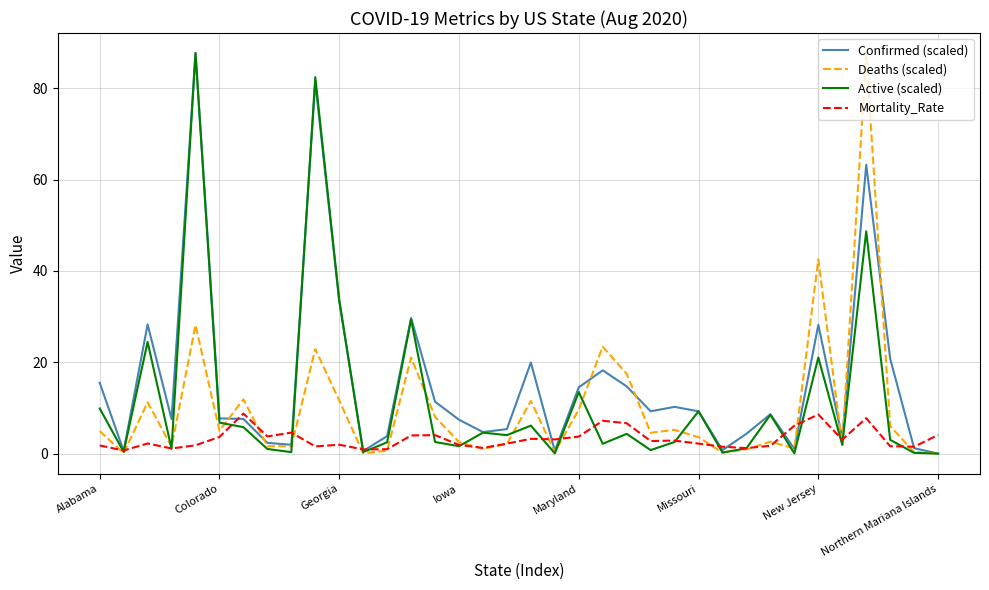

Which series has the largest total across all categories?

Confirmed (scaled)